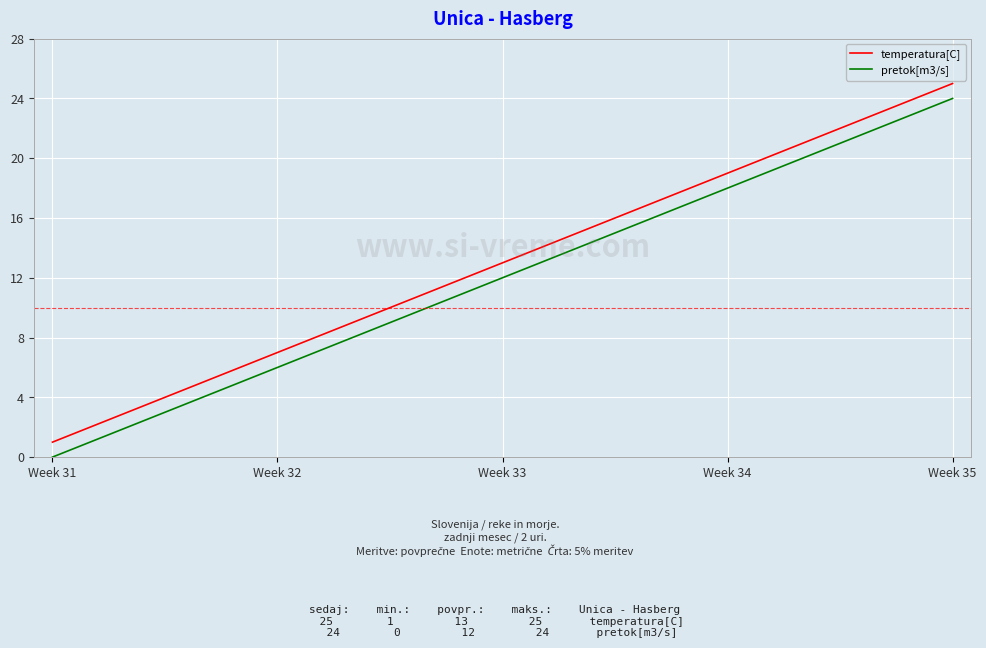

True or false: pretok[m3/s] and temperatura[C] intersect in this chart.

False